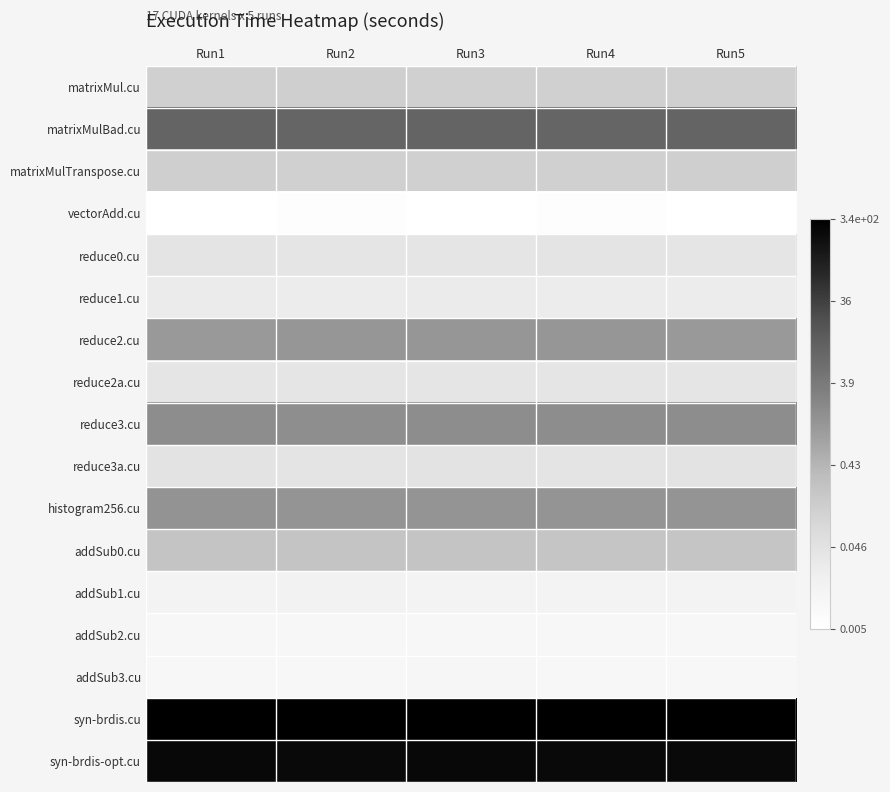

At how many categories does at least one series exceed 0?

5